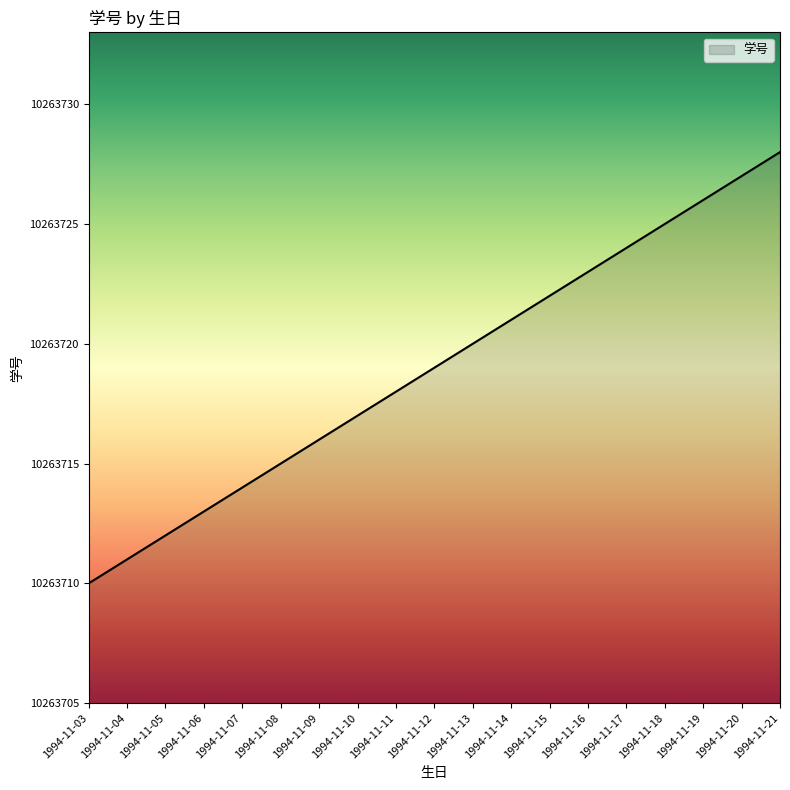

Between 1994-11-18 and 1994-11-04, which is larger?

1994-11-18